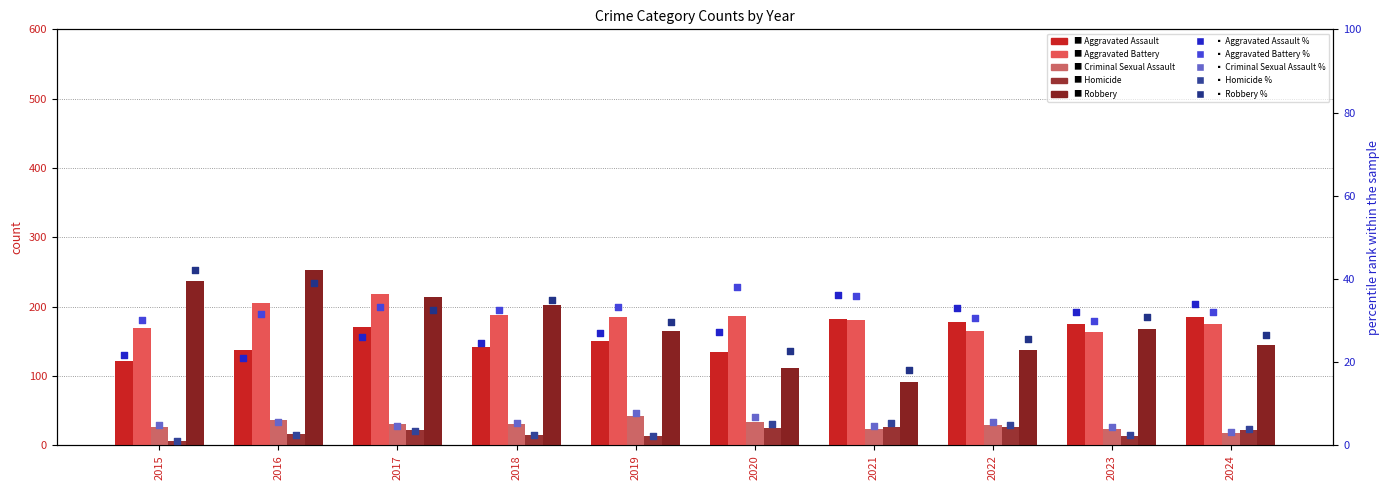

What is the total value across all series at 2017?

656